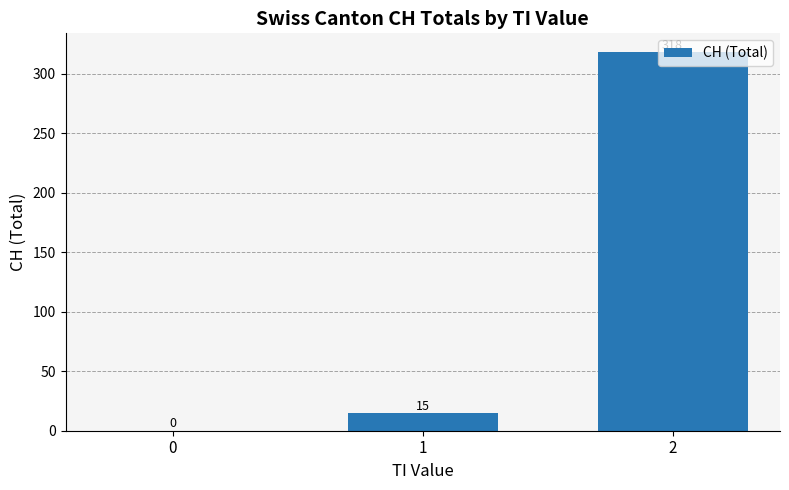

What is the sum of the values at 1 and 2?

333